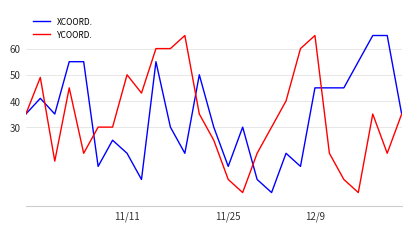

What is the highest value of the XCOORD. series?

65